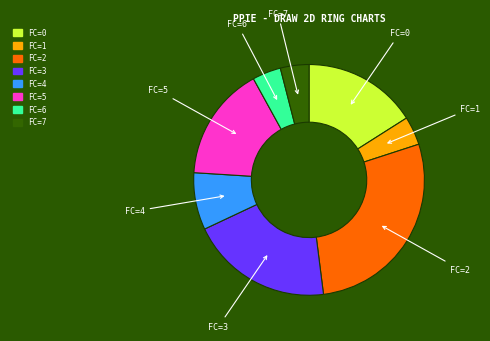

How many slices are in this pie chart?

8